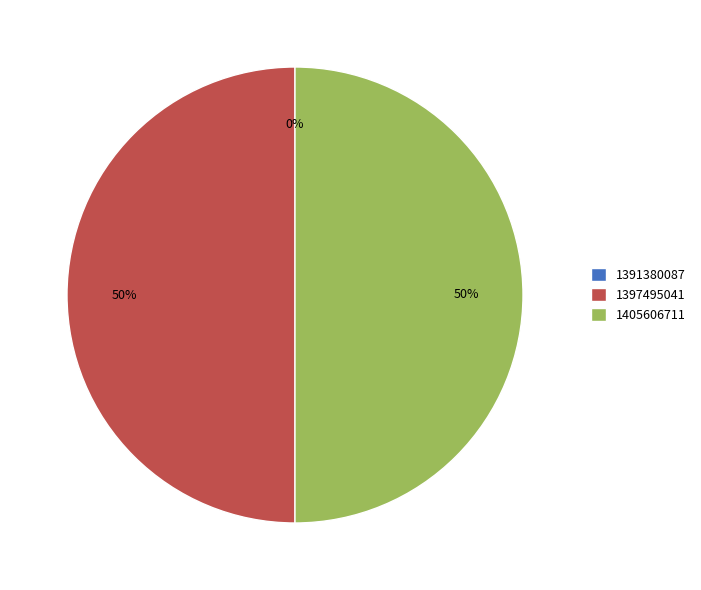

To the nearest percent, what percentage of the pie is 1405606711?

50%